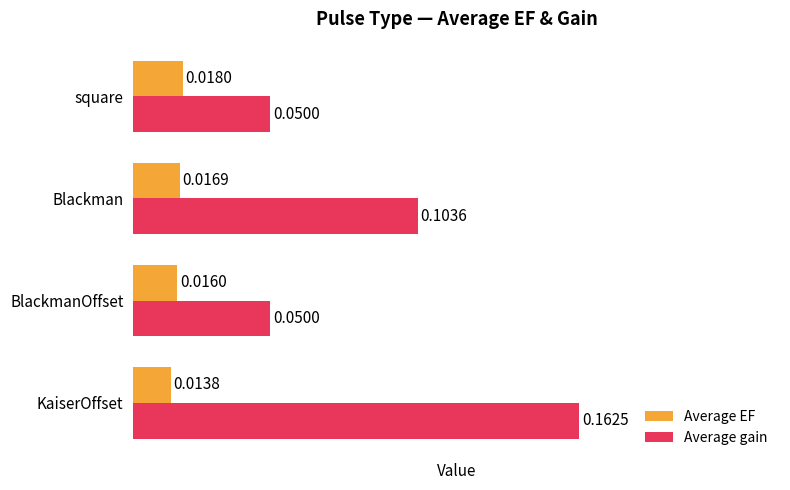

Which series has the largest total across all categories?

Average gain